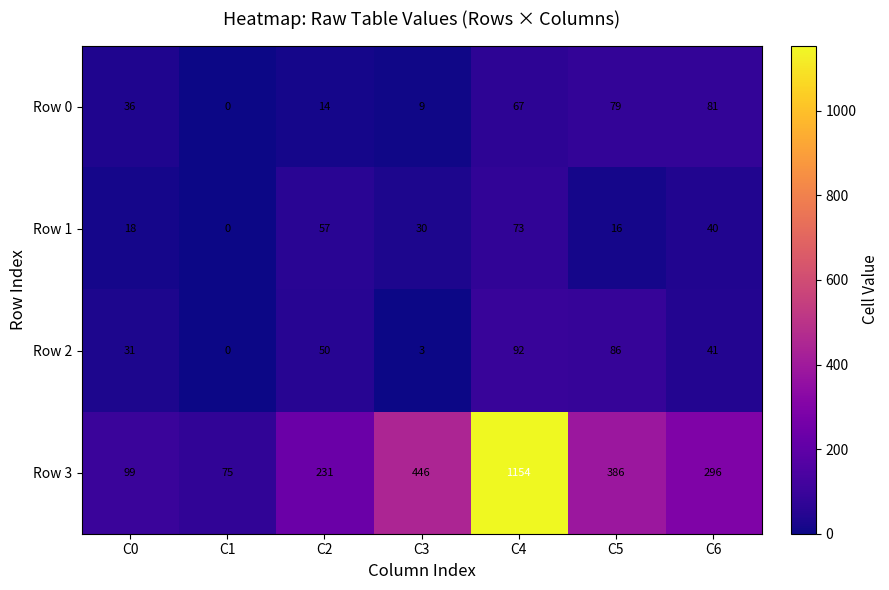

What value does the Row 0 series have at C5, to the nearest 5?

80